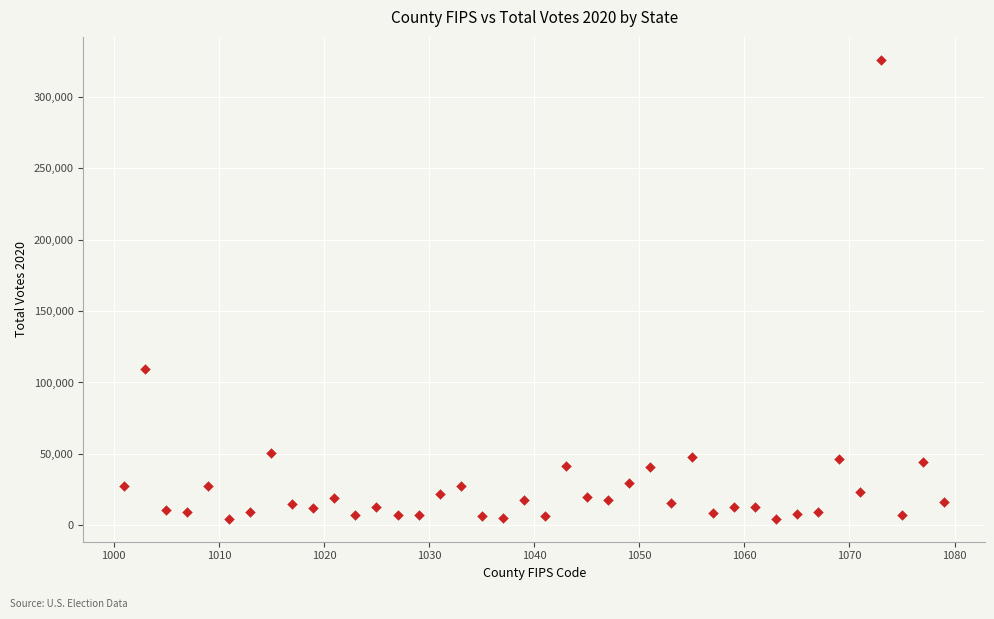

What is the range of X values (max minus min)?

78